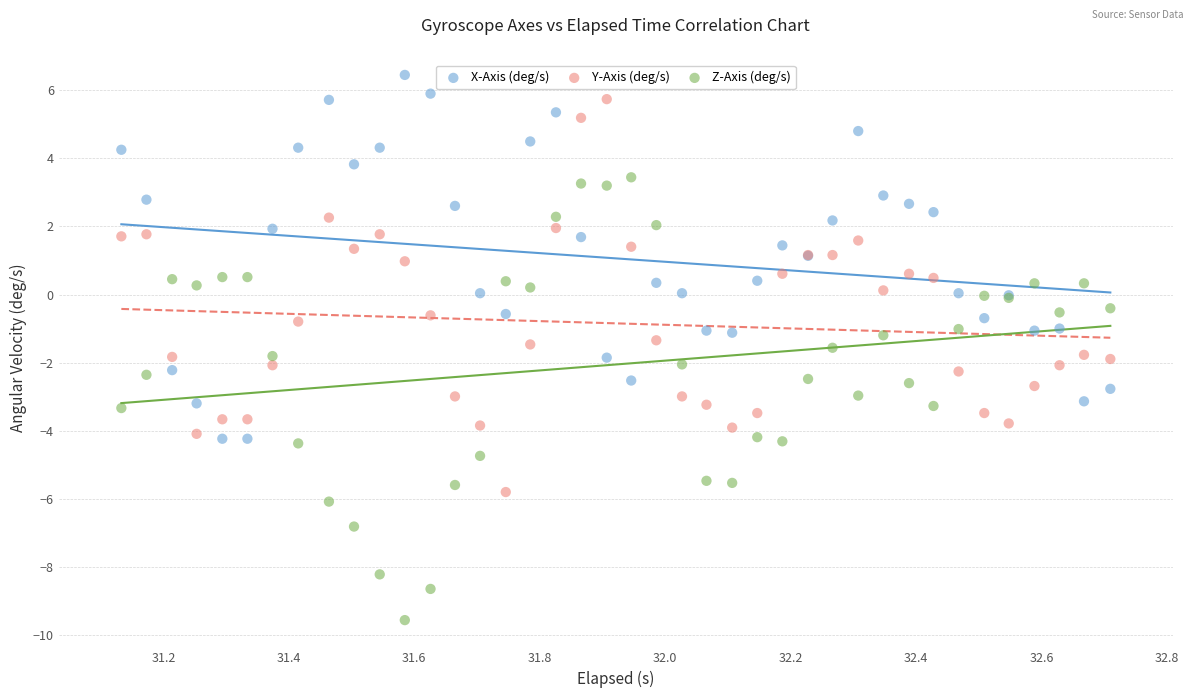

What are all the series names shown in the legend?

X-Axis (deg/s), Y-Axis (deg/s), Z-Axis (deg/s)